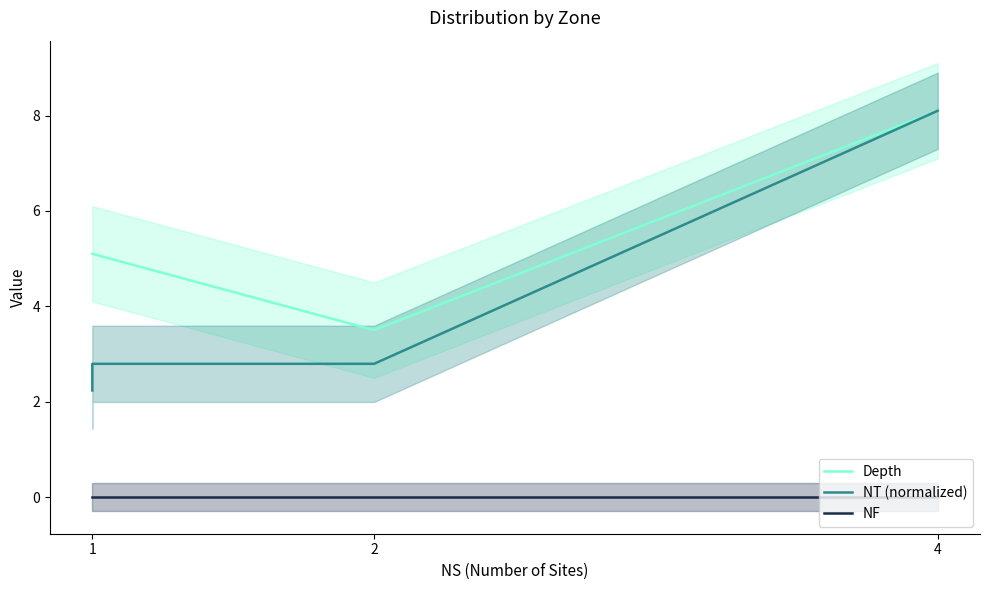

The value of Depth at 4 is 5.2. True or false?

False